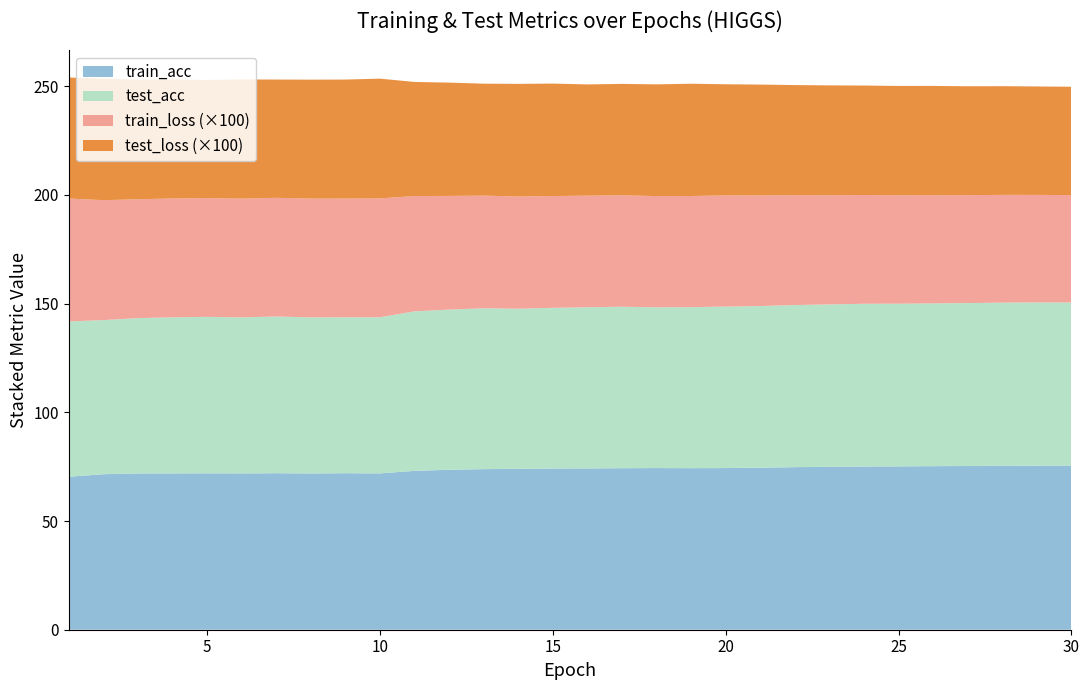

Reading left to right, list all the values displayed in this chart.

train_acc: 1=70.4	2=71.5	3=71.9	4=71.9	5=71.9	6=71.9	7=72.0	8=71.9	9=72.0	10=71.9	11=73.1	12=73.6	13=73.8	14=74.0	15=74.1	16=74.2	17=74.3	18=74.3	19=74.3	20=74.3	21=74.5	22=74.8	23=74.9	24=75.1	25=75.1	26=75.2	27=75.3	28=75.4	29=75.4	30=75.5
test_acc: 1=71.4	2=70.9	3=71.4	4=71.8	5=72.0	6=71.8	7=72.1	8=71.8	9=71.7	10=71.8	11=73.4	12=73.7	13=74.0	14=73.6	15=73.9	16=74.1	17=74.3	18=73.9	19=74.0	20=74.3	21=74.4	22=74.6	23=74.7	24=74.9	25=74.8	26=74.9	27=74.9	28=75.0	29=75.1	30=75.0
train_loss: 1=0.6	2=0.6	3=0.5	4=0.5	5=0.5	6=0.5	7=0.5	8=0.5	9=0.5	10=0.5	11=0.5	12=0.5	13=0.5	14=0.5	15=0.5	16=0.5	17=0.5	18=0.5	19=0.5	20=0.5	21=0.5	22=0.5	23=0.5	24=0.5	25=0.5	26=0.5	27=0.5	28=0.5	29=0.5	30=0.5
test_loss: 1=0.6	2=0.6	3=0.6	4=0.5	5=0.5	6=0.5	7=0.5	8=0.5	9=0.5	10=0.6	11=0.5	12=0.5	13=0.5	14=0.5	15=0.5	16=0.5	17=0.5	18=0.5	19=0.5	20=0.5	21=0.5	22=0.5	23=0.5	24=0.5	25=0.5	26=0.5	27=0.5	28=0.5	29=0.5	30=0.5